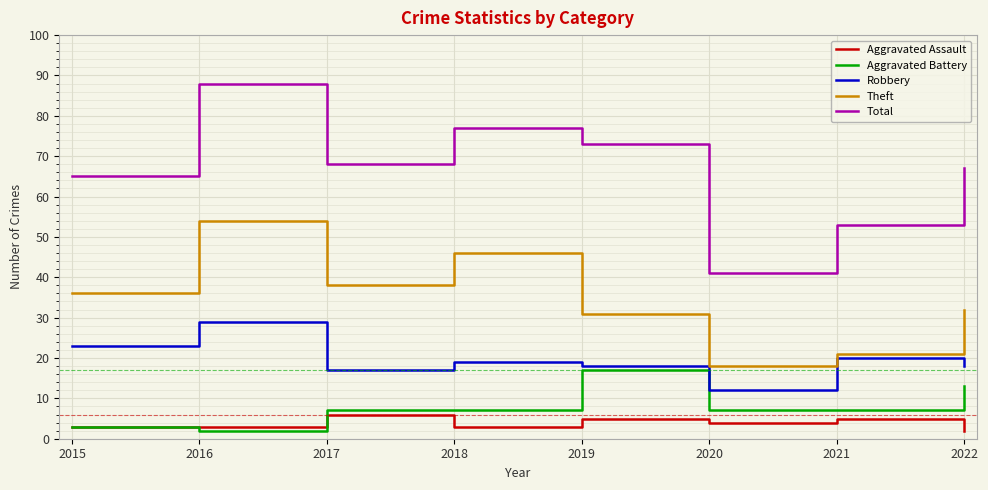

What is the difference between the highest and lowest values at 2015?

62